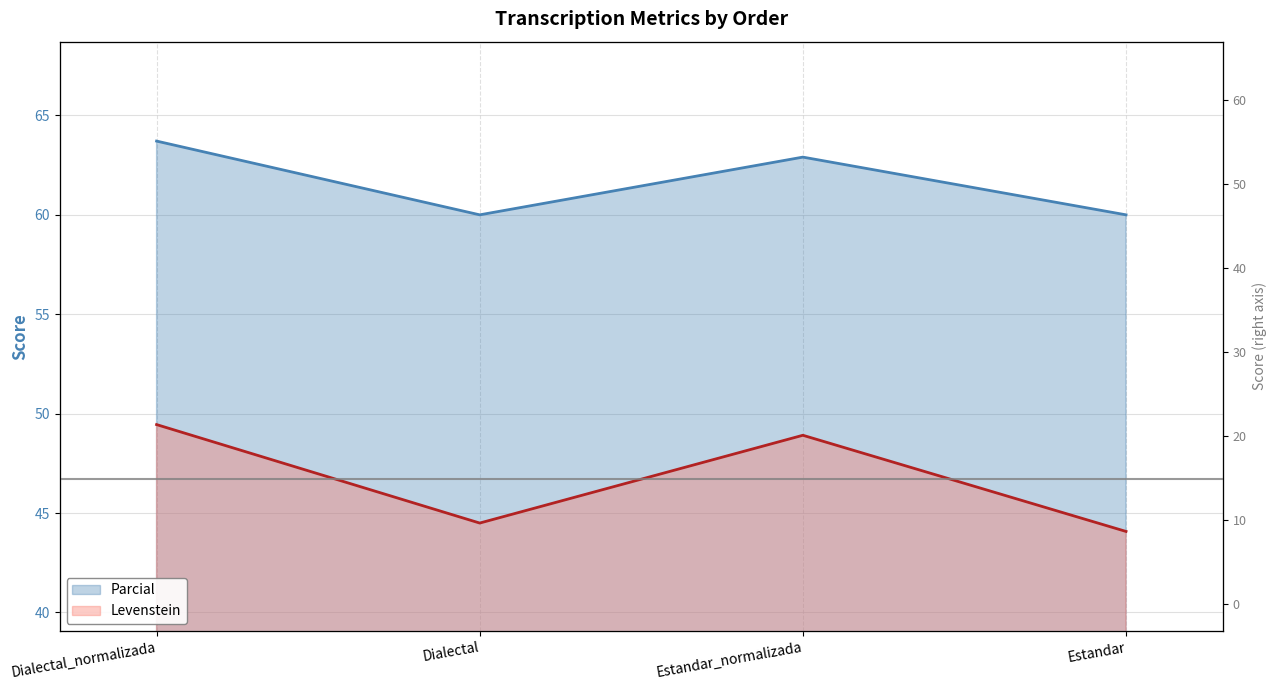

How many interior local peaks (higher than both neighbors) does the data have?

1